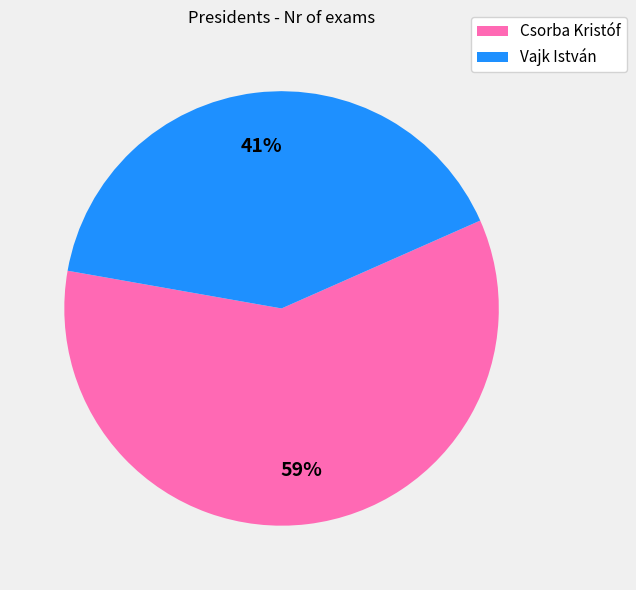

What percentage is the Vajk István slice, to the nearest percent?

41%